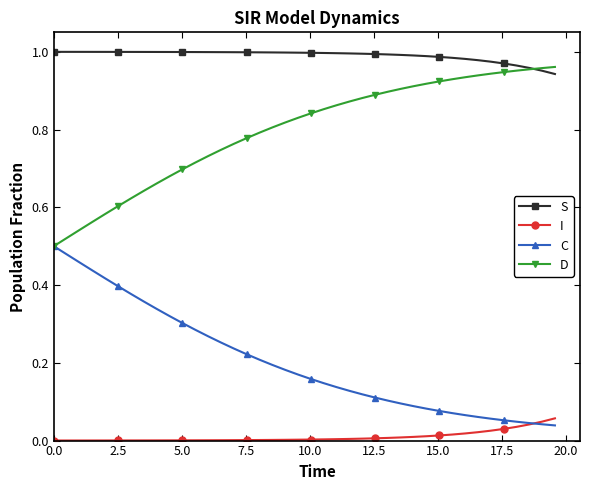

Which series has the largest total across all categories?

S